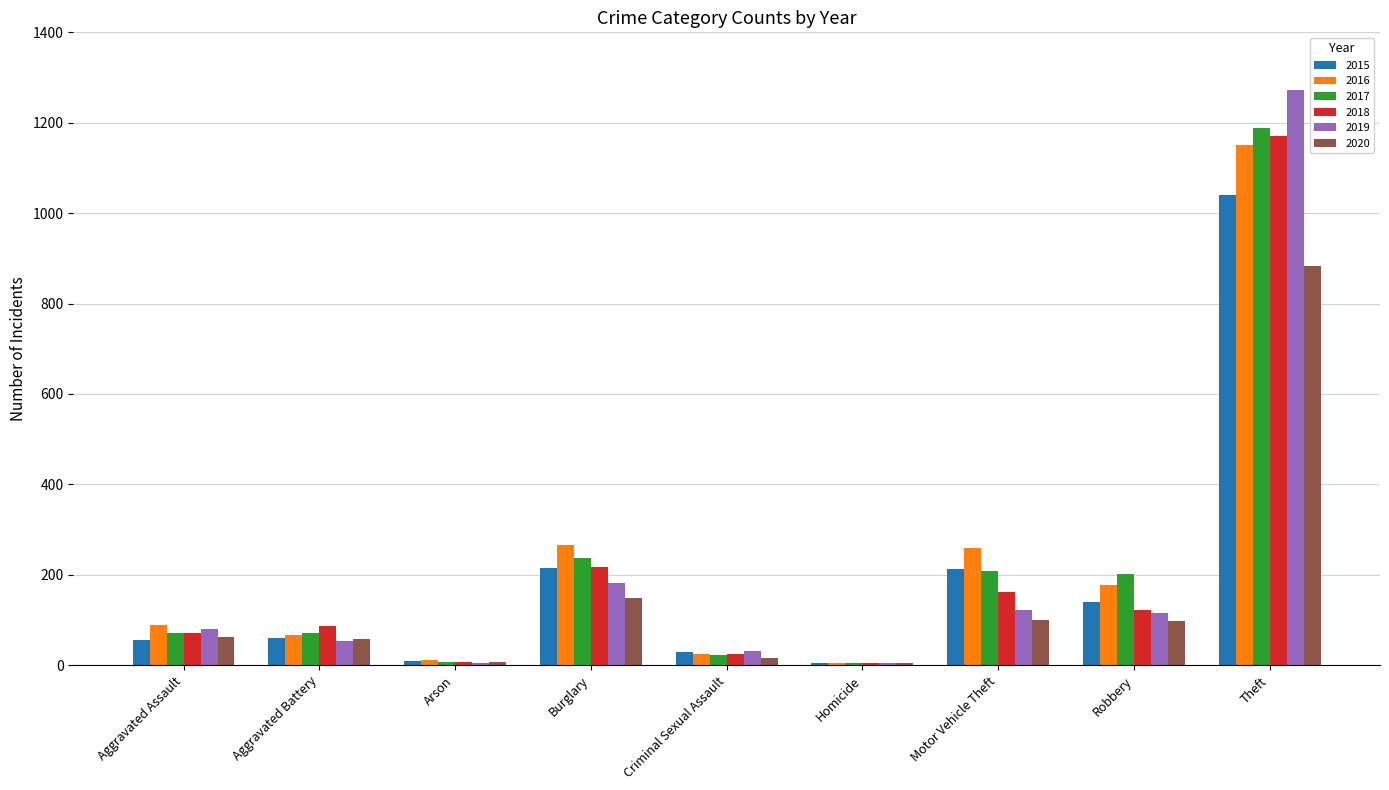

What value does the 2017 series have at Motor Vehicle Theft?

208